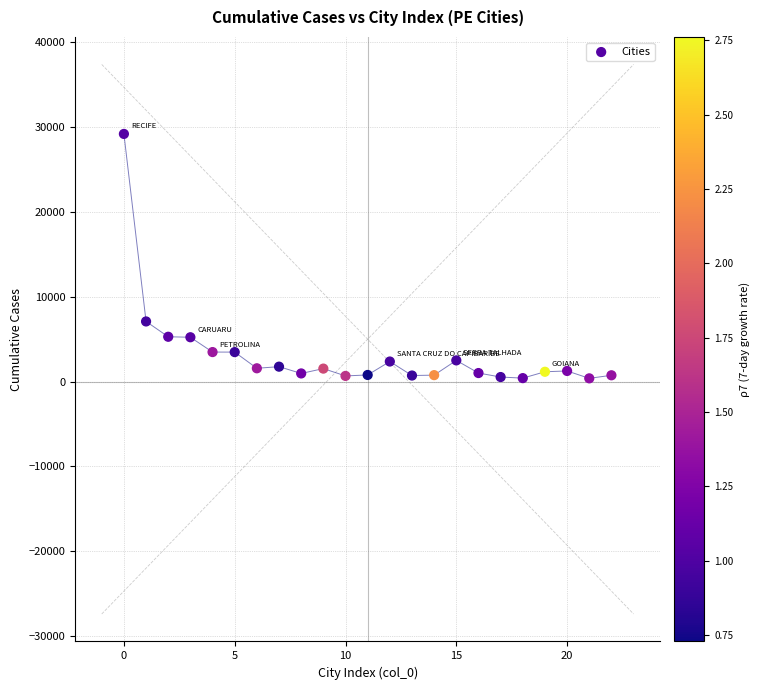

What is the range of Y values (max minus min)?

28820